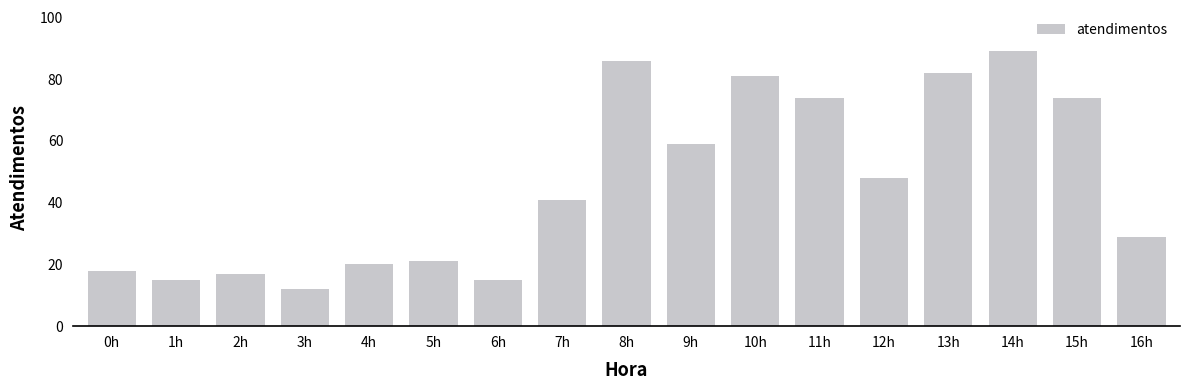

Which label corresponds to the largest value in the chart?

14h